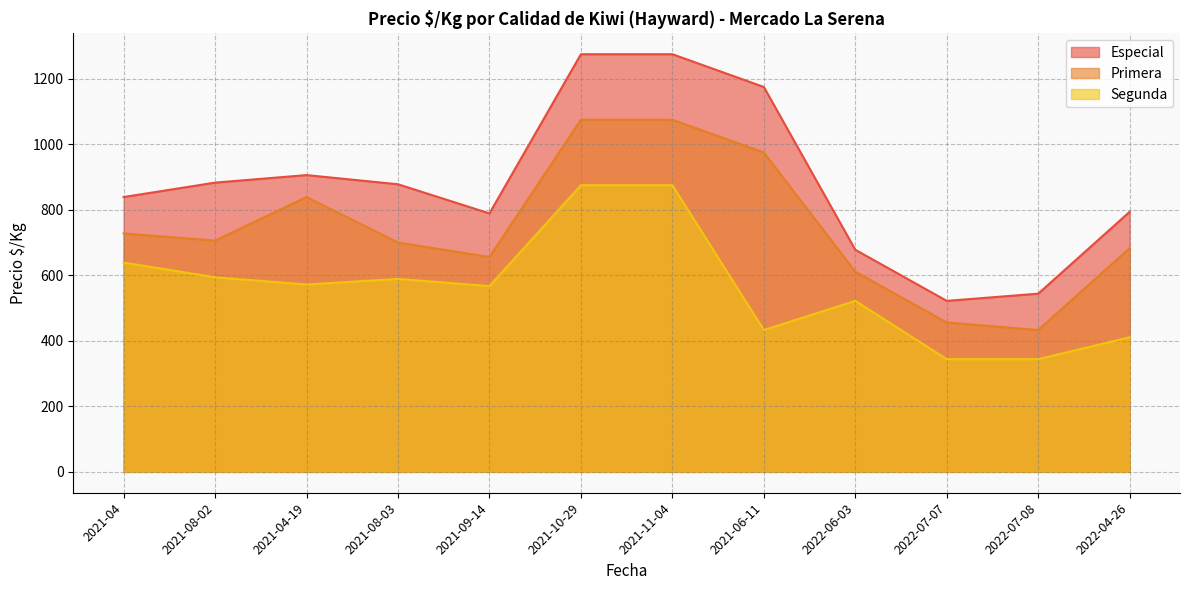

List the series in order of their peak value, highest first.

Especial, Primera, Segunda